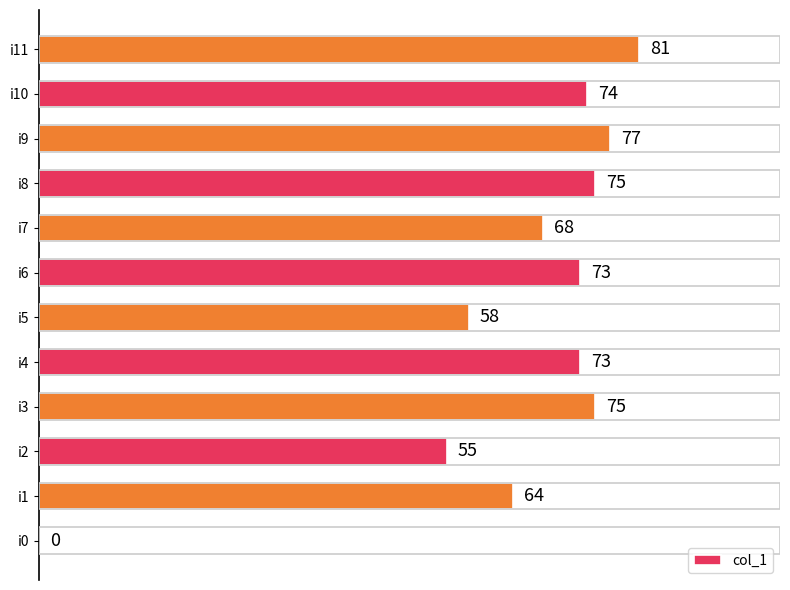

What is the change in value from i1 to i7?

+4